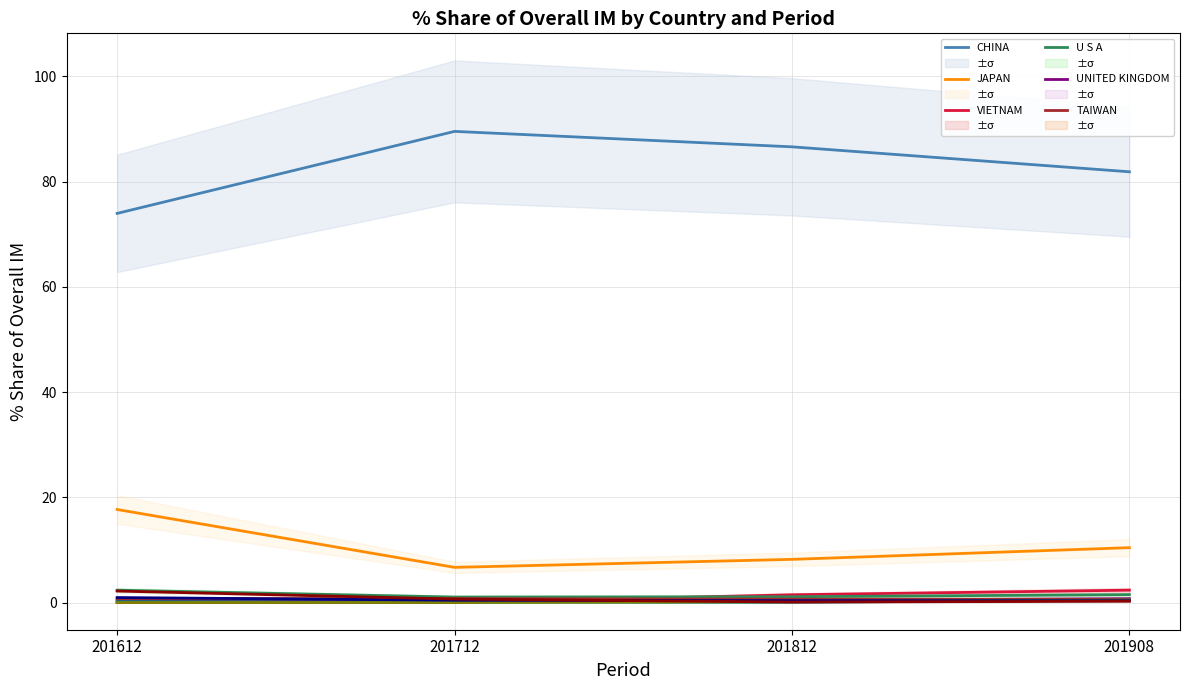

Rank the categories by 201712_% Share value from highest to lowest.

CHINA, JAPAN, U S A, TAIWAN, KOREA REP, SINGAPORE, UNITED KINGDOM, AUSTRALIA, BULGARIA, VIETNAM